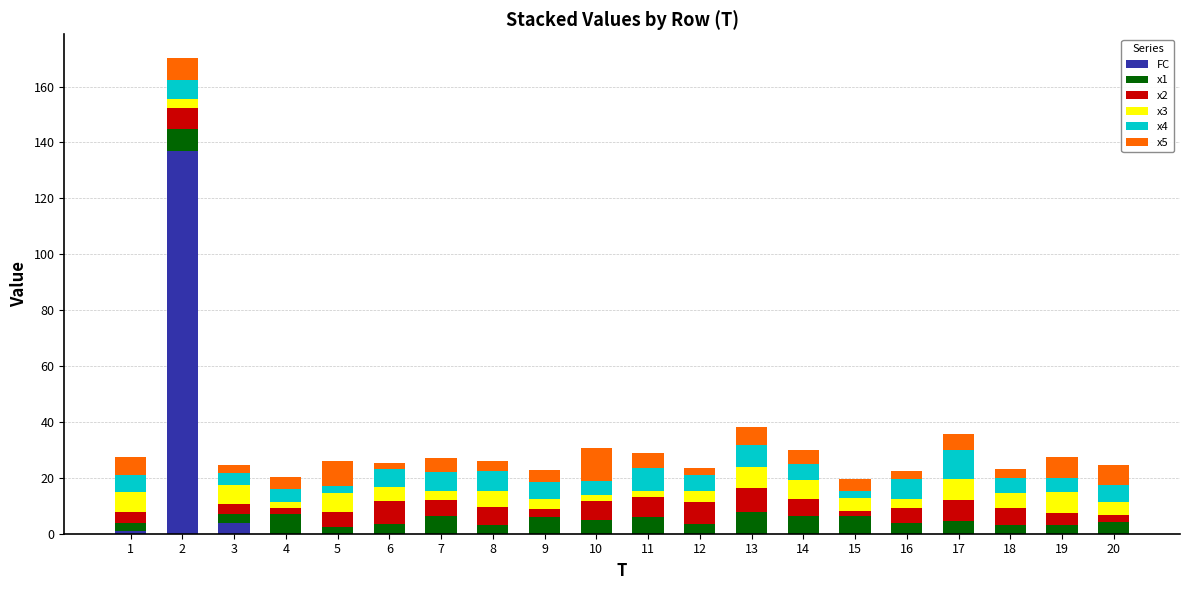

Is it true that FC equals 0.0 at 20?

True